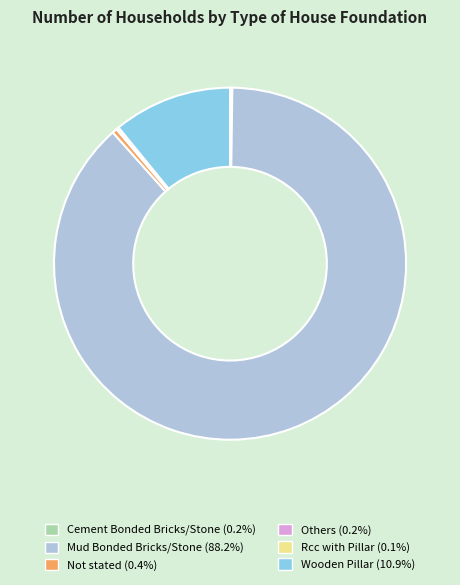

What is the largest slice in the pie chart?

Mud Bonded Bricks/Stone